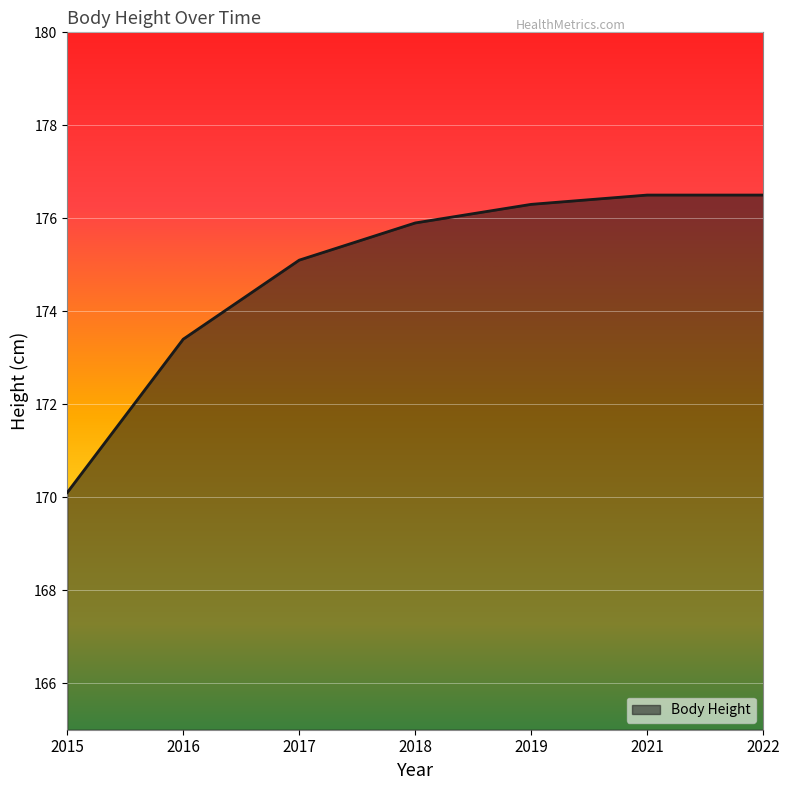

True or false: the data has more than 2 interior local peaks.

False